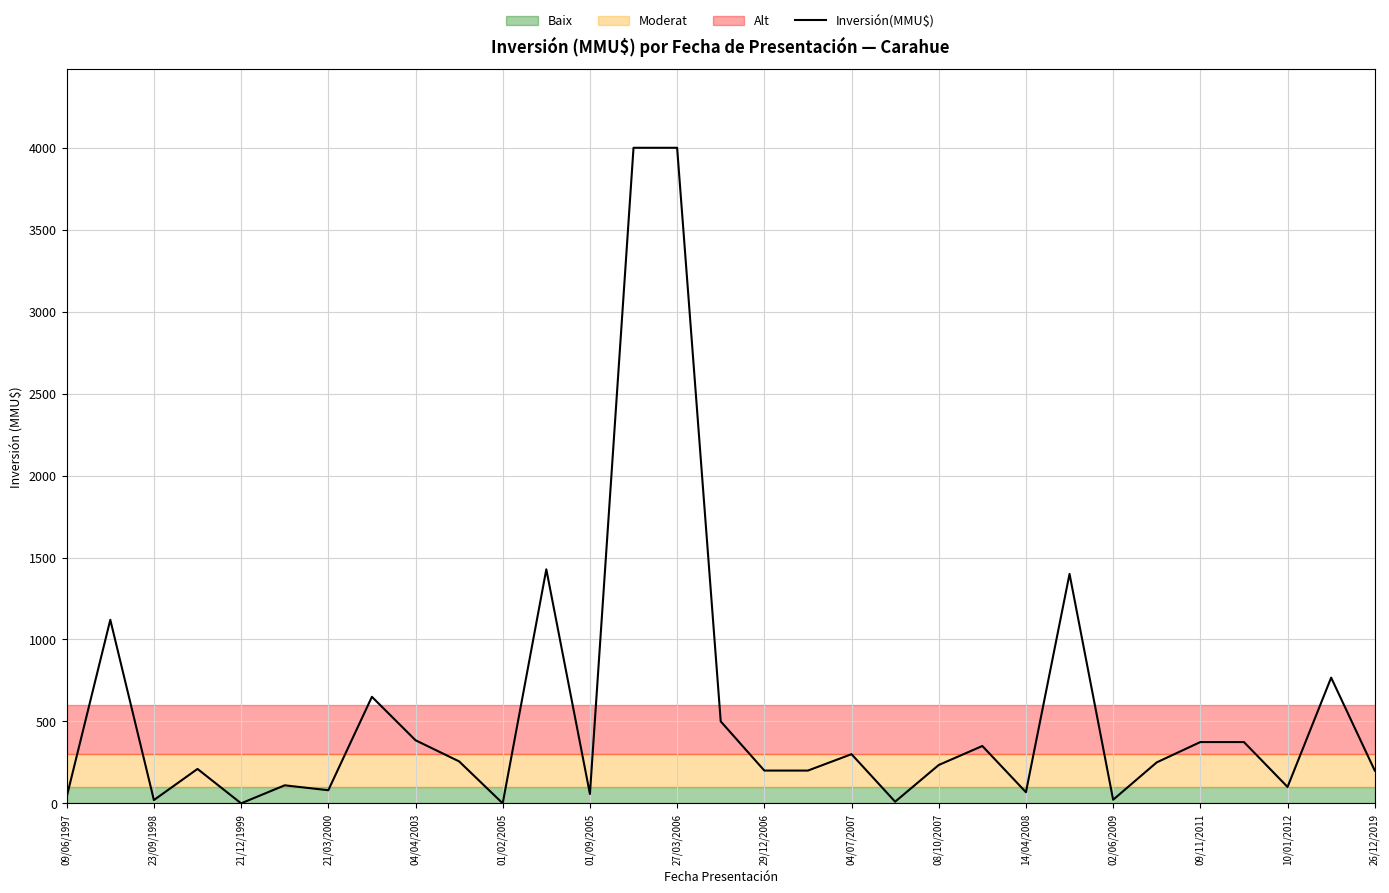

What is the difference between the maximum and minimum values?

4000